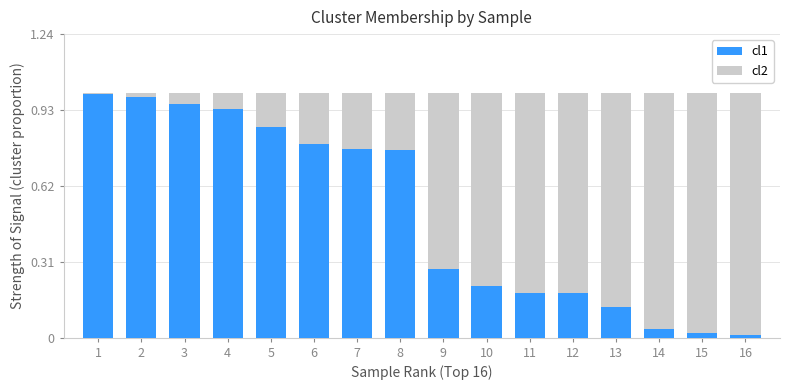

Is it true that cl1 equals 1.0 at 3?

True